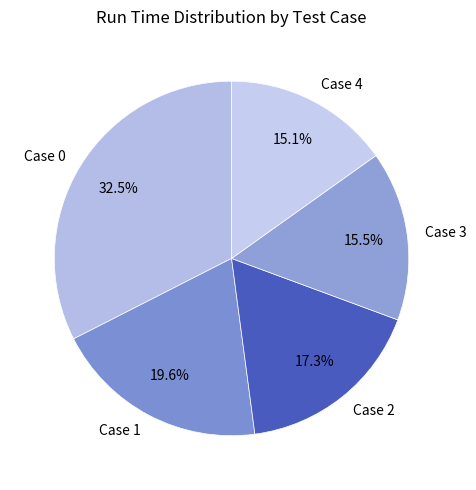

To the nearest percent, what portion does Case 1 represent?

20%